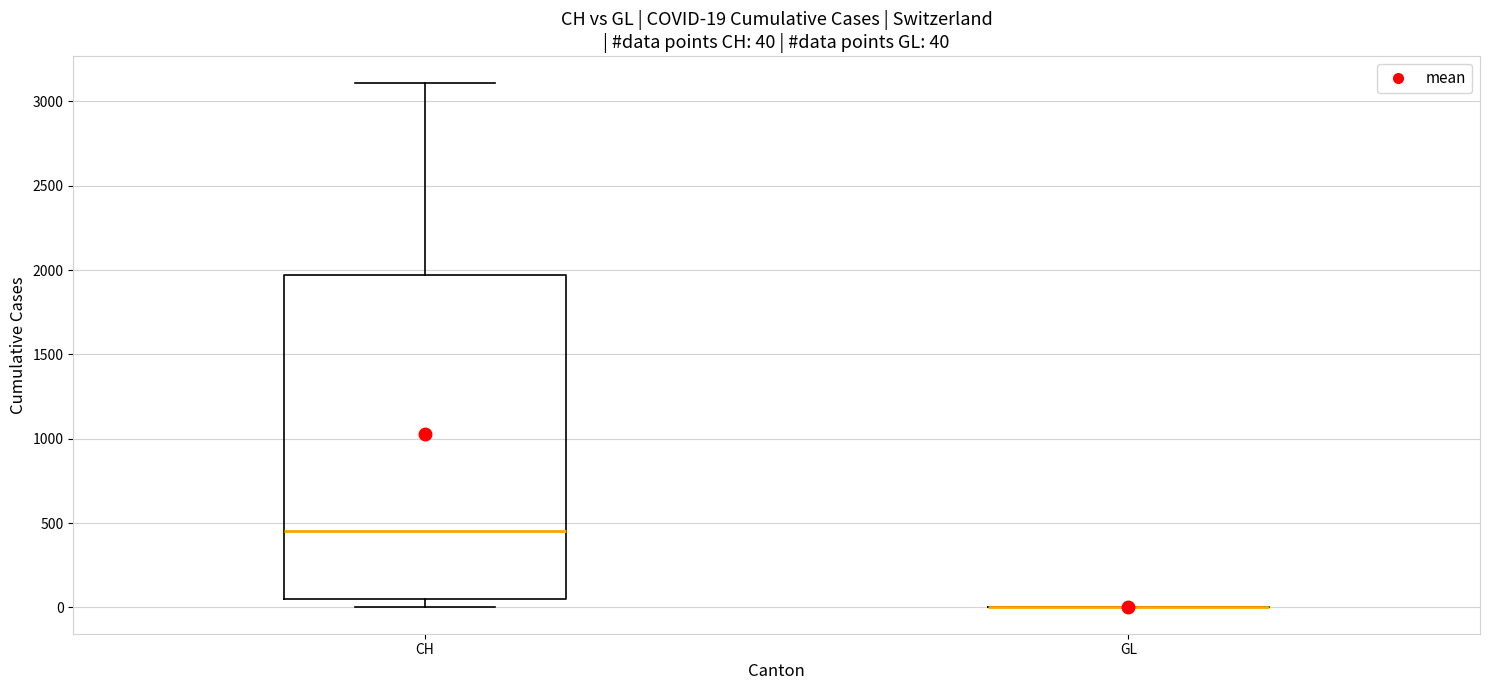

Comparing the boxes themselves (not the whiskers), which one is the tallest?

CH